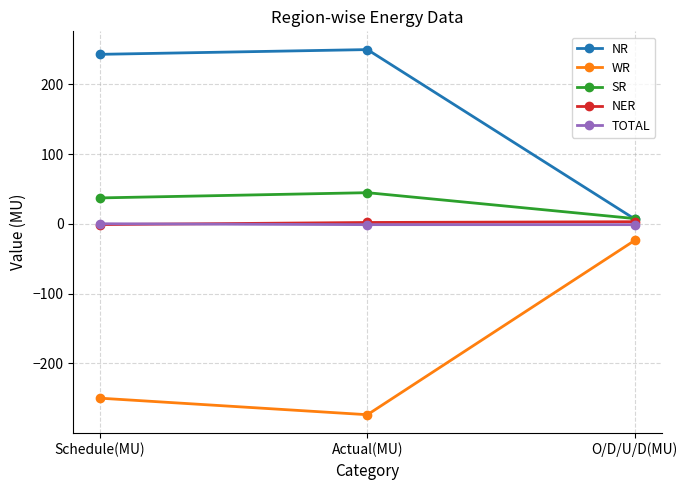

What is the approximate value of SR at Actual(MU)?

44.6